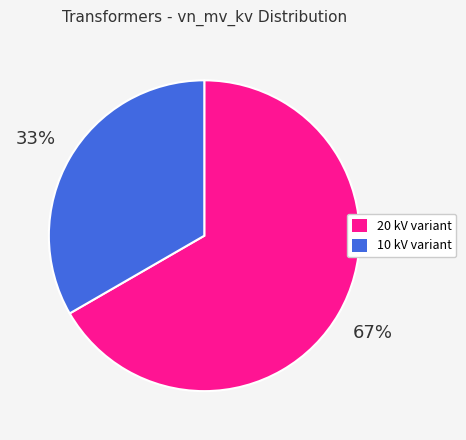

The 10 kV variant slice represents 46% of the pie. True or false?

False